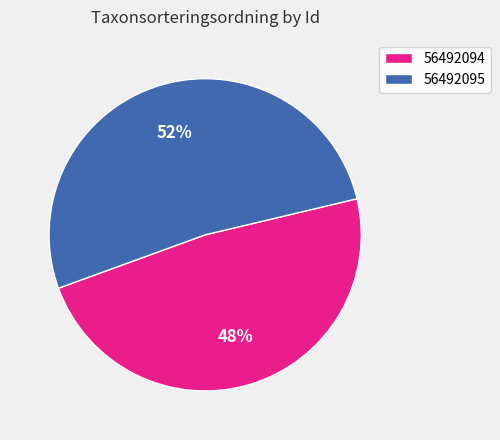

What is the ratio of the value at 56492095 to the value at 56492094?

1.1